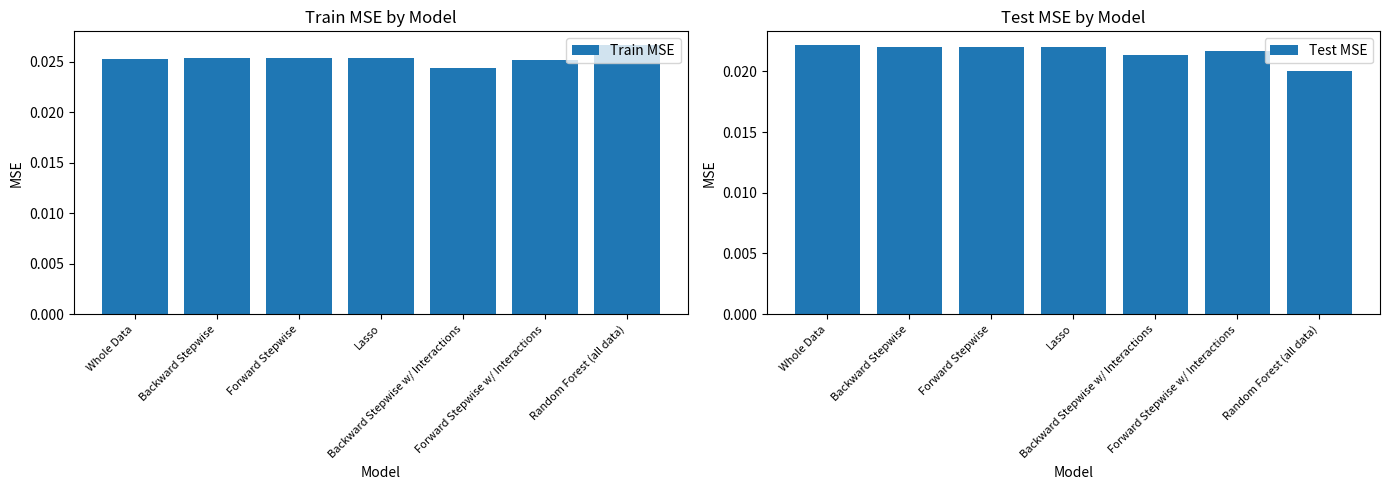

Count the Train MSE values in the range 0 to 1.

7